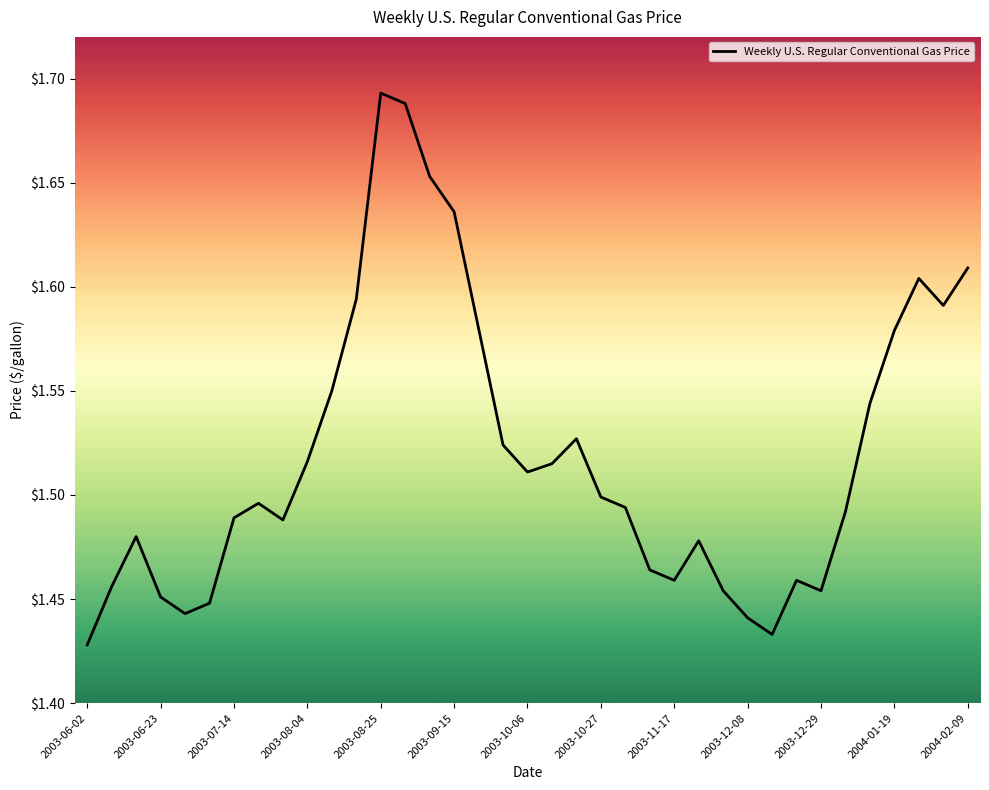

What is the difference between the maximum and minimum values?

0.3